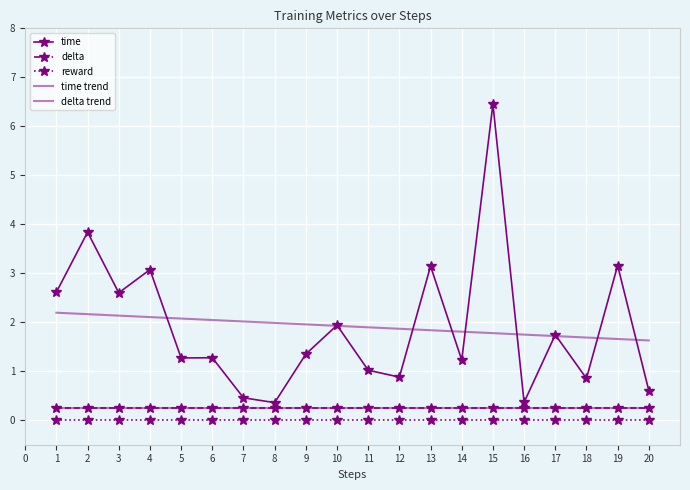

List the labels in order of time value, largest first.

15, 2, 19, 13, 4, 1, 3, 10, 17, 9, 6, 5, 14, 11, 12, 18, 20, 7, 16, 8